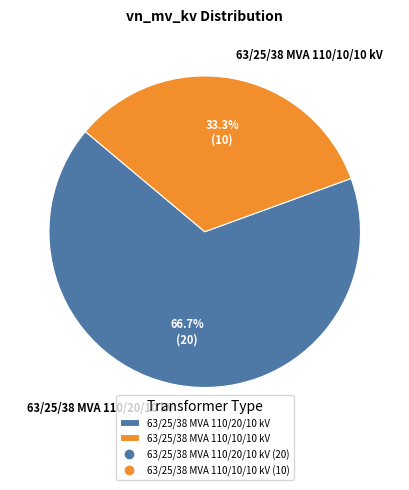

What percentage do 63/25/38 MVA 110/20/10 kV and 63/25/38 MVA 110/10/10 kV together represent?

100.0%